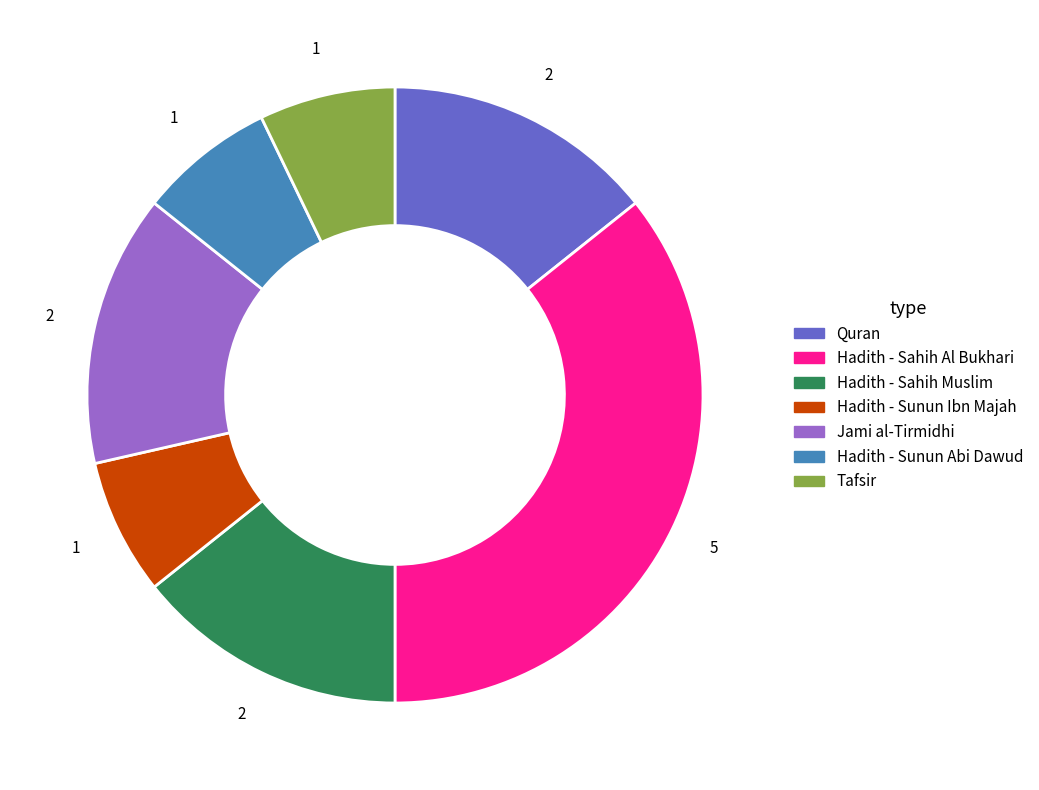

What is the largest slice in the pie chart?

Hadith - Sahih Al Bukhari